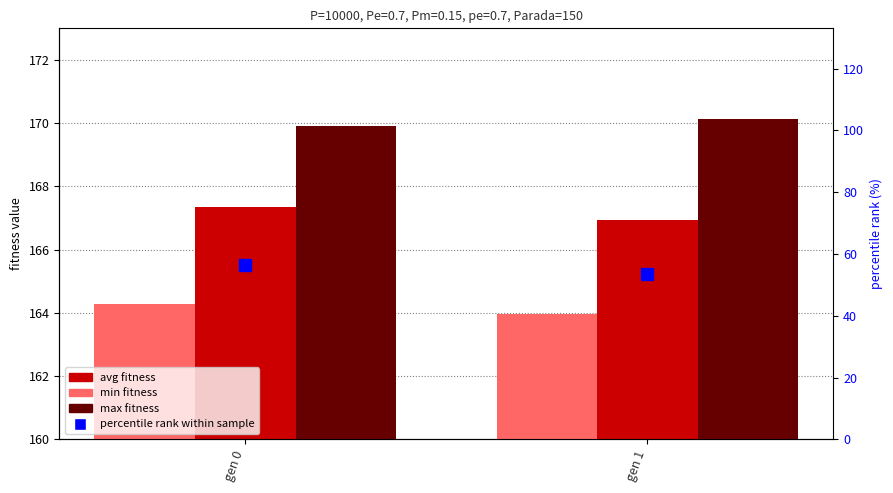

True or false: min has a value of 77.4 at gen 1.

False